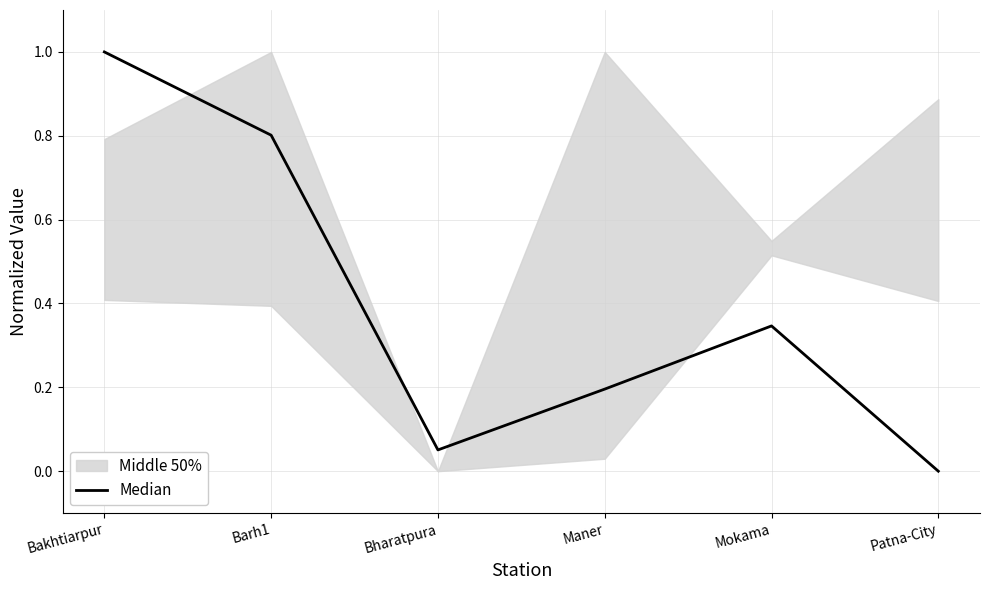

Rank the categories by value from highest to lowest.

Bakhtiarpur, Barh1, Mokama, Maner, Bharatpura, Patna-City